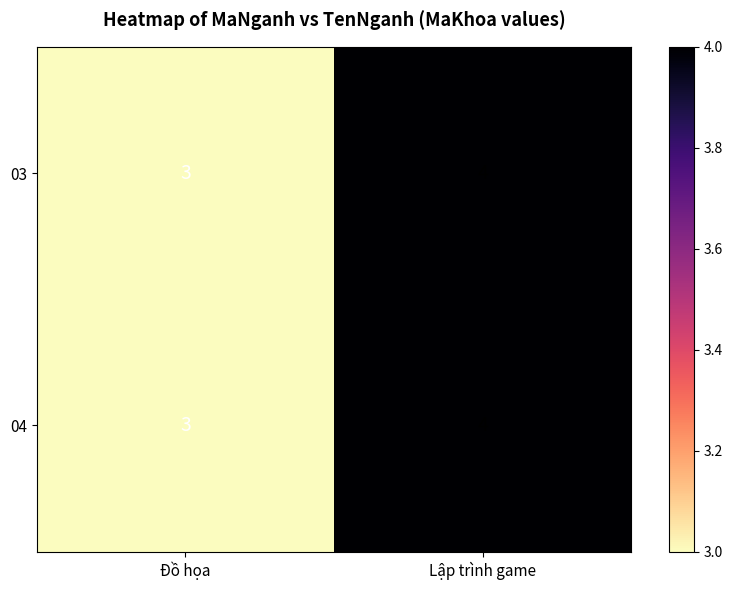

Rank the categories by 03 value from highest to lowest.

Lập trình game, Đồ họa